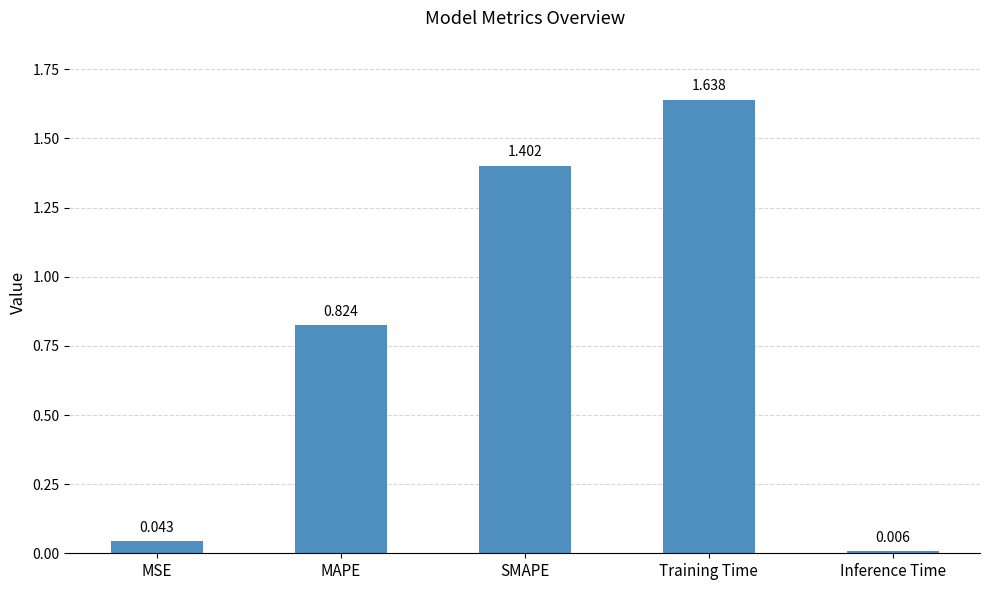

At which label is the value closest to 0?

Inference Time